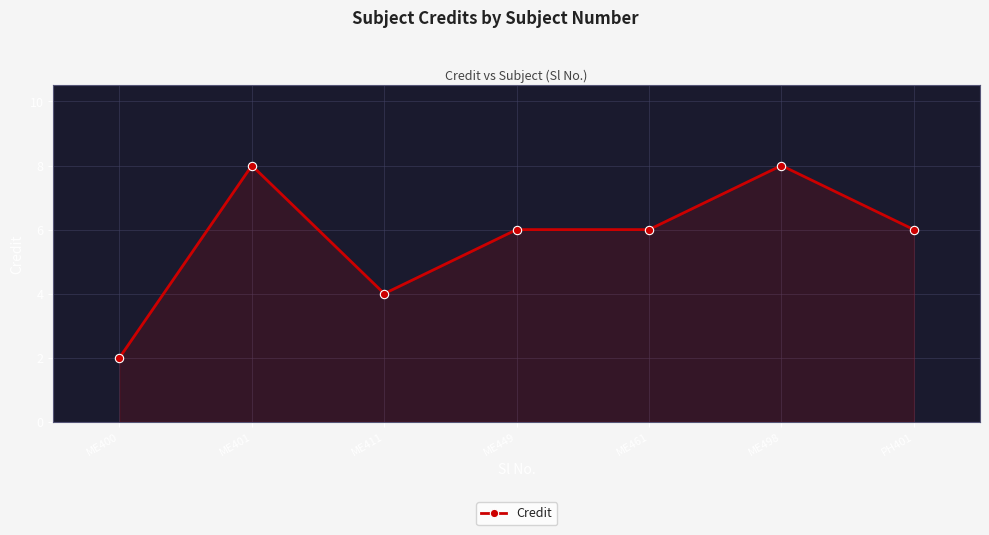

What is the ratio of the value at ME400 to the value at PH401?

0.3